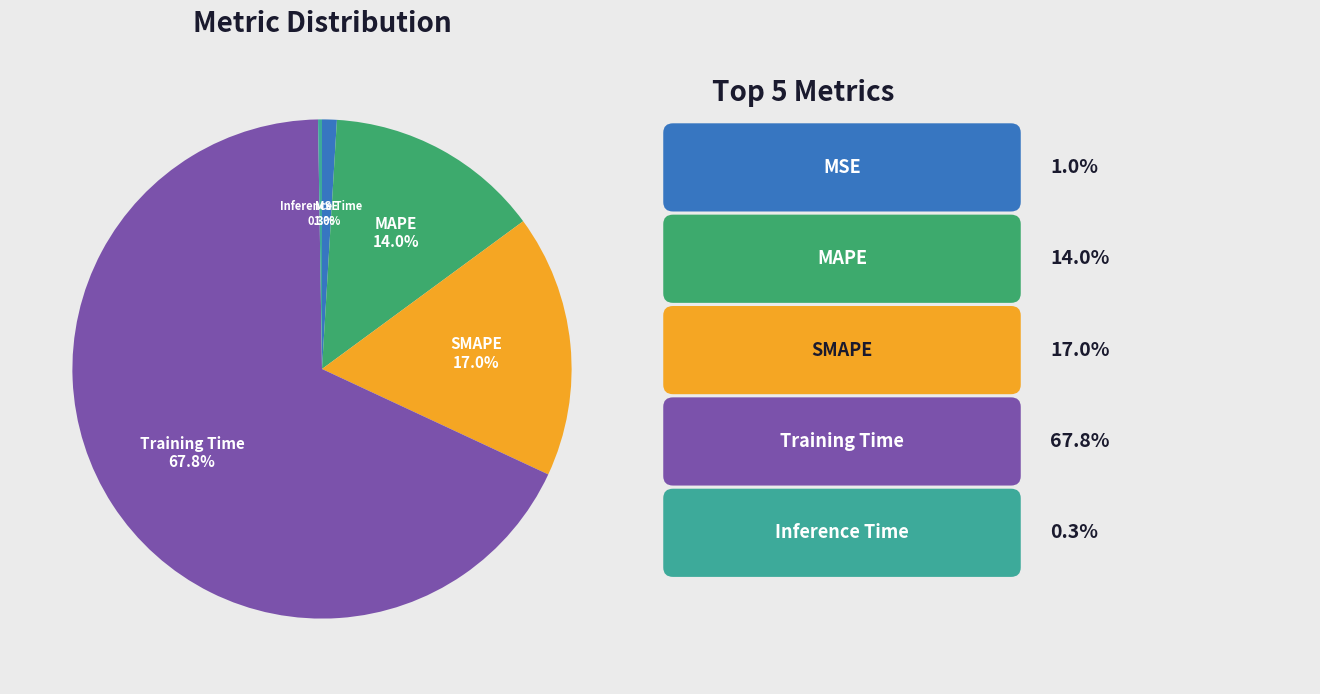

Which slice represents more than half of the pie?

Training Time